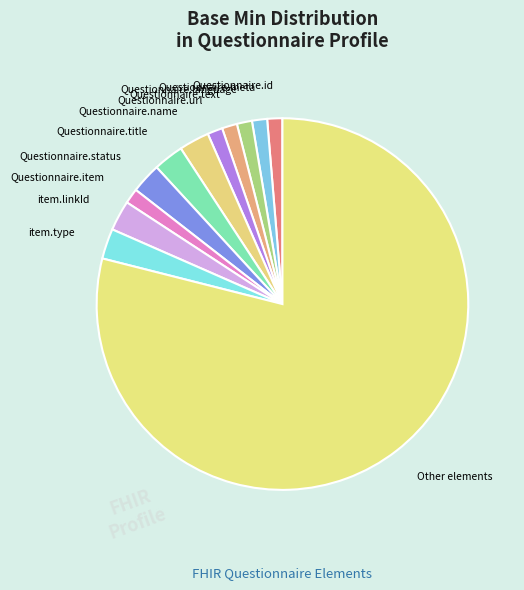

Is there a majority slice in this chart?

Yes